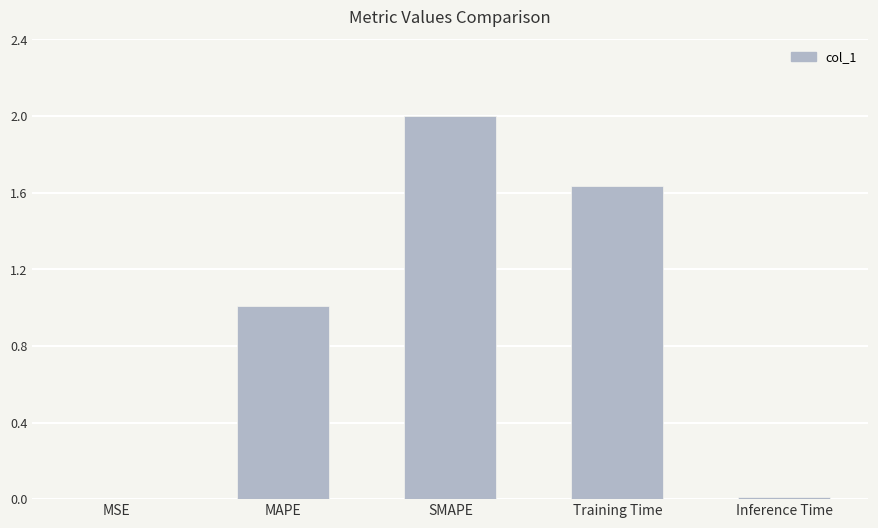

Which has a higher value, Inference Time or SMAPE?

SMAPE